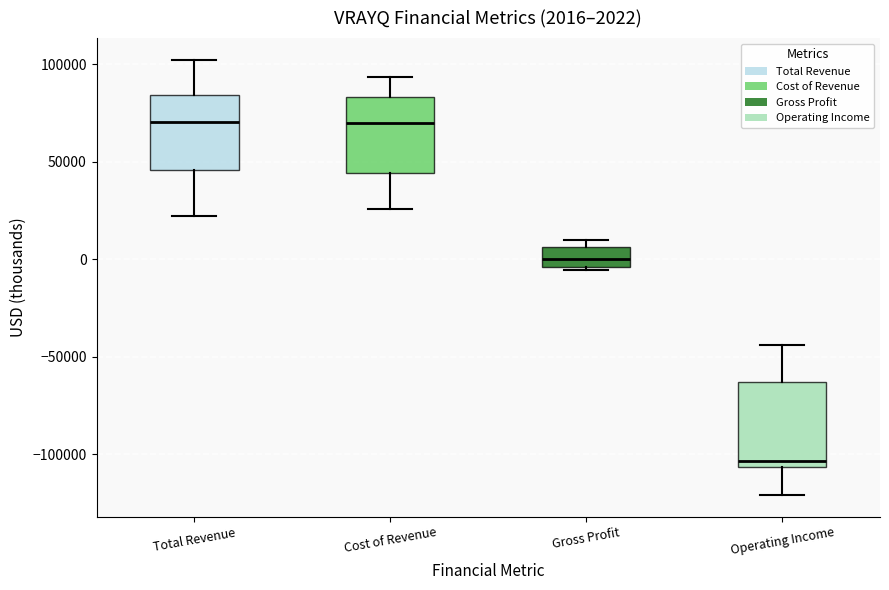

Which box's median line is the lowest?

Operating Income